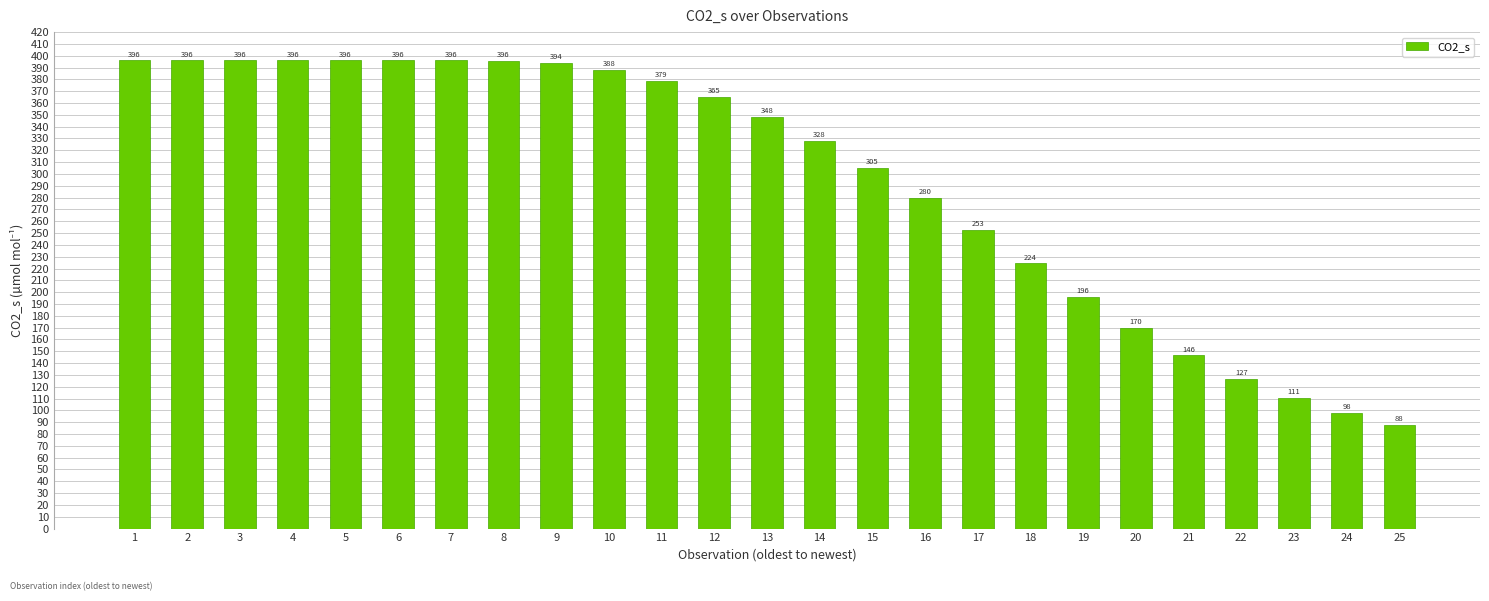

Count the number of values greater than 348.

13